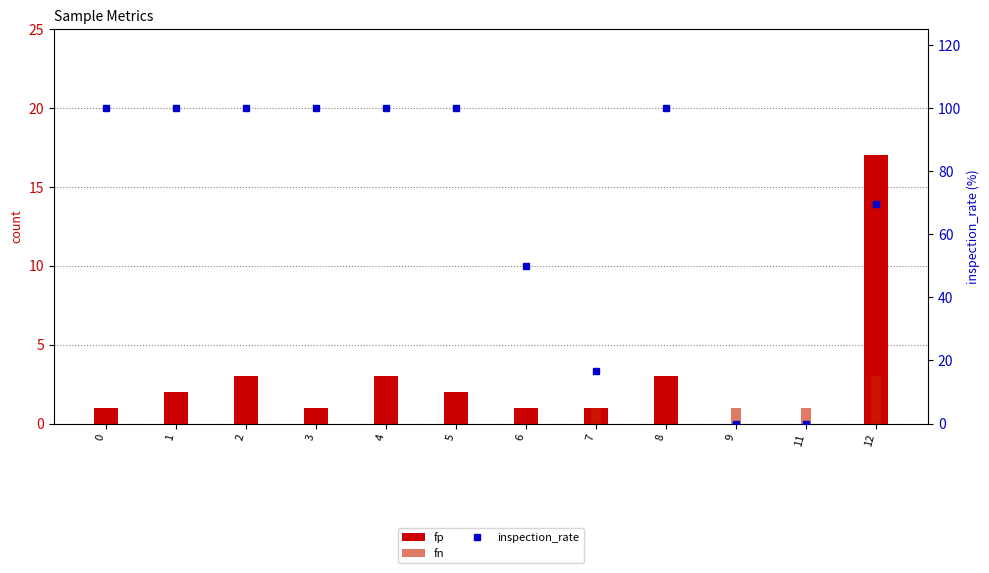

Where does the fp series first go above 2?

2